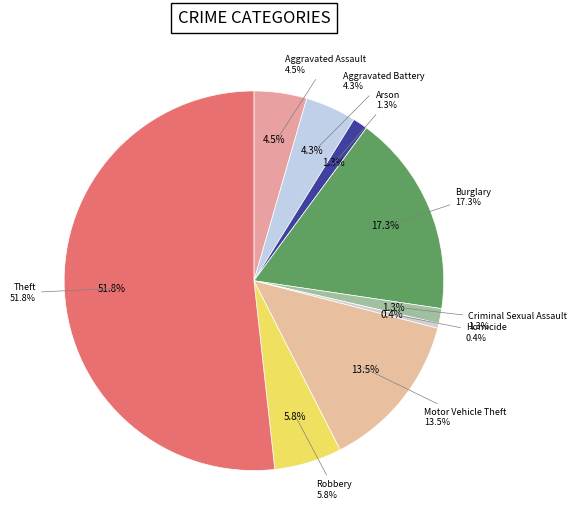

What percentage is the Aggravated Battery slice, to the nearest percent?

4%